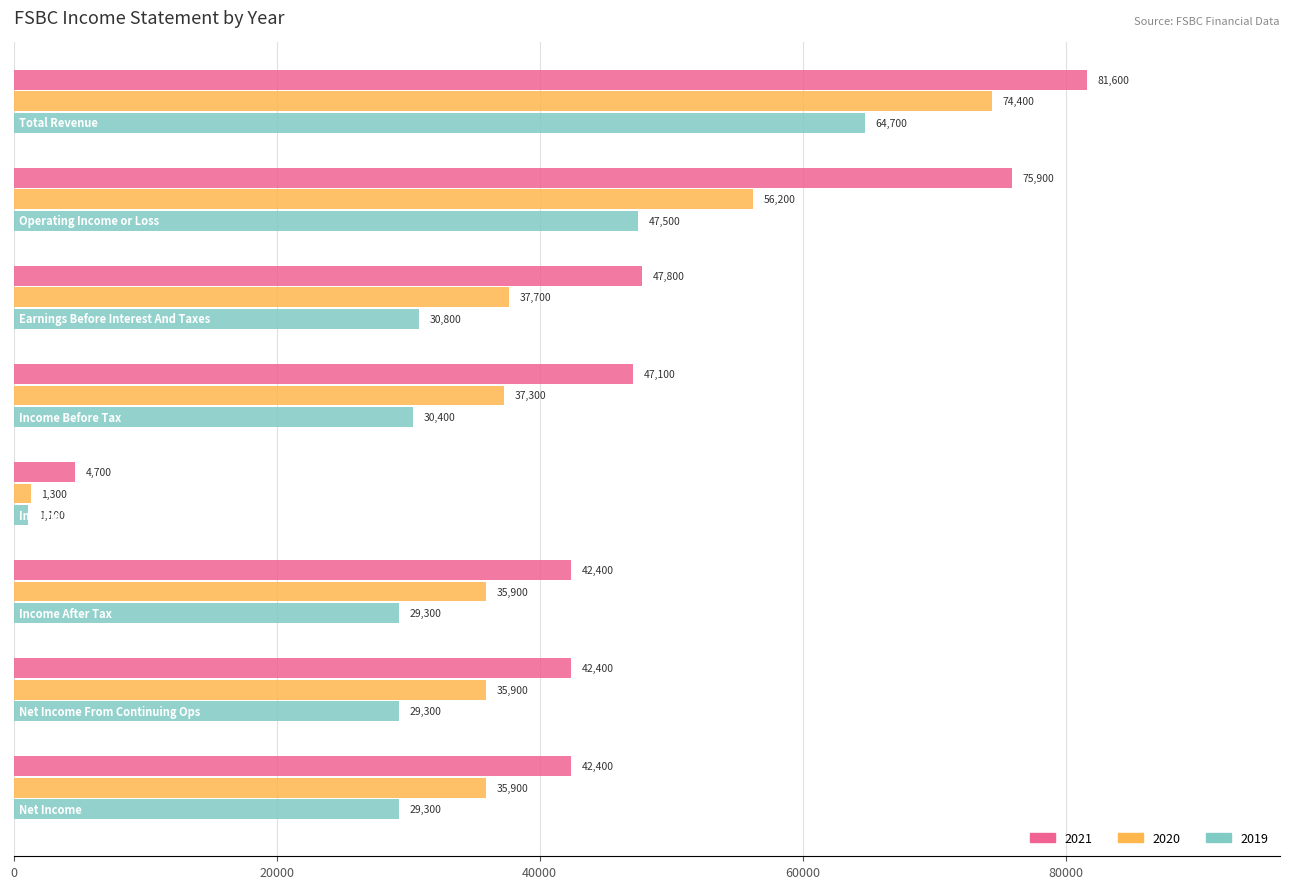

What are all the series names shown in the legend?

2021, 2020, 2019